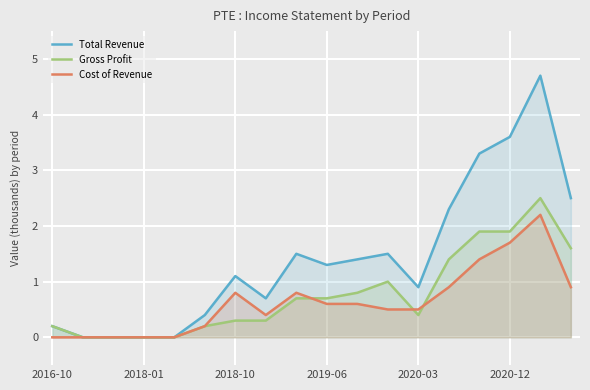

What is the label of the 1st point from the left?

2016-10